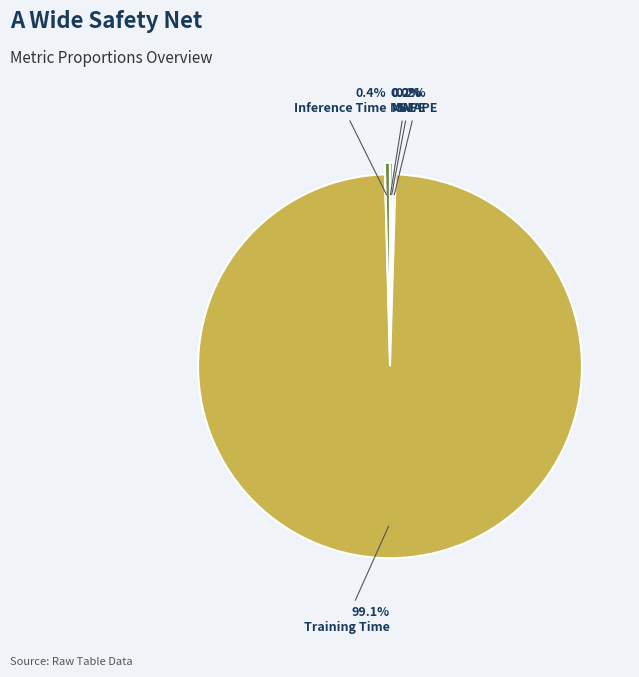

Which slice is the largest?

Training Time